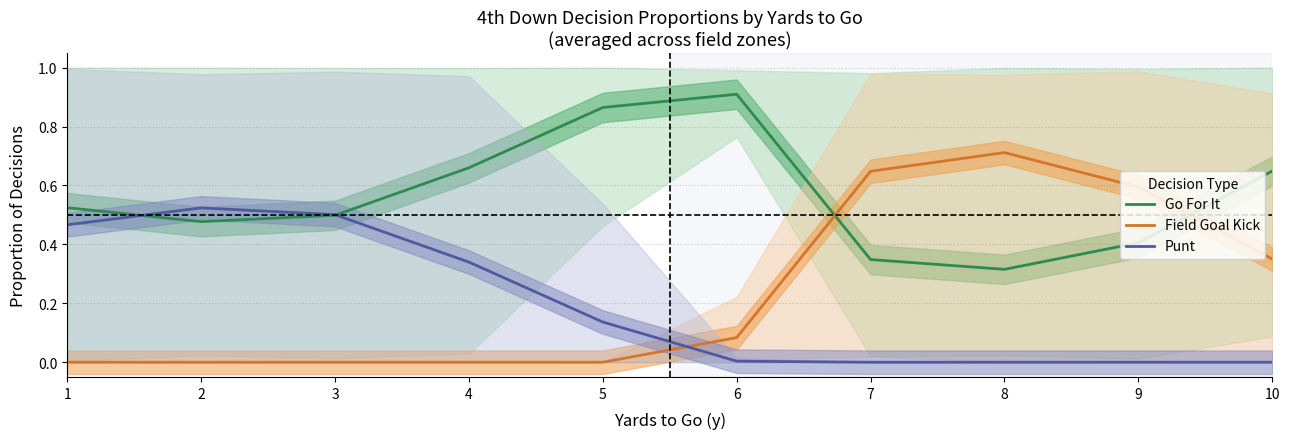

The Punt series shows 0.2 at 3. True or false?

False